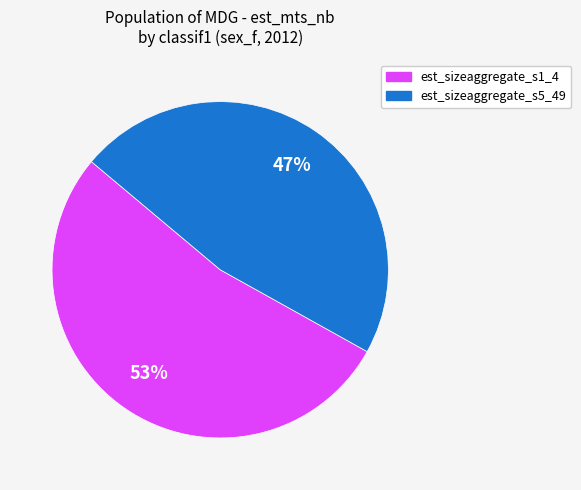

Does any single category account for the majority?

Yes